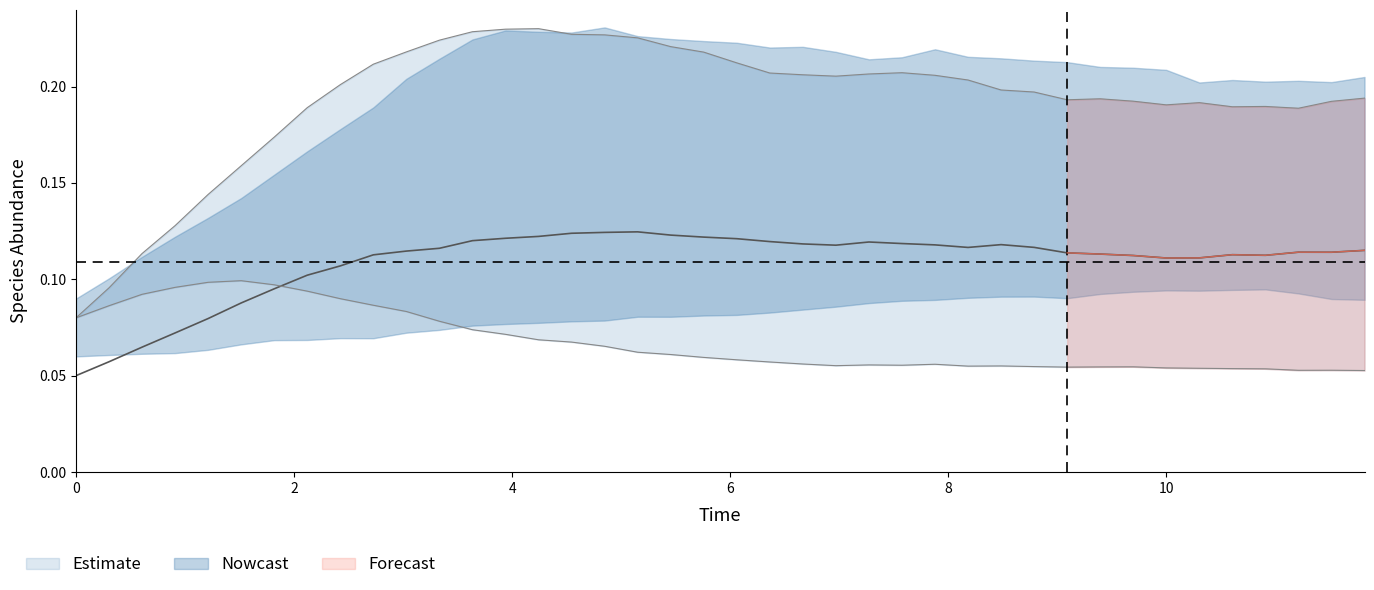

Reading right to left, list all the values displayed in this chart.

species_0: 0.1	0.1	0.1	0.1	0.1	0.1	0.1	0.1	0.1	0.1	0.1	0.1	0.1	0.1	0.1	0.1	0.1	0.1	0.1	0.1	0.1	0.1	0.1	0.1	0.1	0.1	0.1	0.1	0.1	0.1	0.1	0.1	0.1	0.1	0.1	0.1	0.1	0.1	0.1	0.1
species_1: 0.2	0.2	0.2	0.2	0.2	0.2	0.2	0.2	0.2	0.2	0.2	0.2	0.2	0.2	0.2	0.2	0.2	0.2	0.2	0.2	0.2	0.2	0.2	0.2	0.2	0.2	0.2	0.2	0.2	0.2	0.2	0.2	0.2	0.2	0.2	0.1	0.1	0.1	0.1	0.1
species_2: 0.1	0.1	0.1	0.1	0.1	0.1	0.1	0.1	0.1	0.1	0.1	0.1	0.1	0.1	0.1	0.1	0.1	0.1	0.1	0.1	0.1	0.1	0.1	0.1	0.1	0.1	0.1	0.1	0.1	0.1	0.1	0.1	0.1	0.1	0.1	0.1	0.1	0.1	0.1	0.1